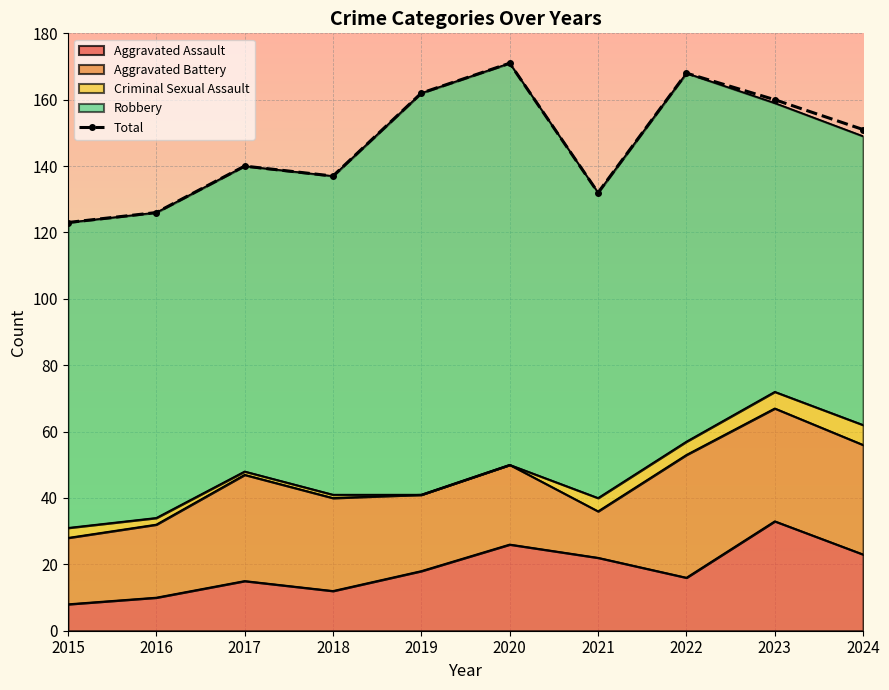

Between 2015 and 2016, which is larger?

2016